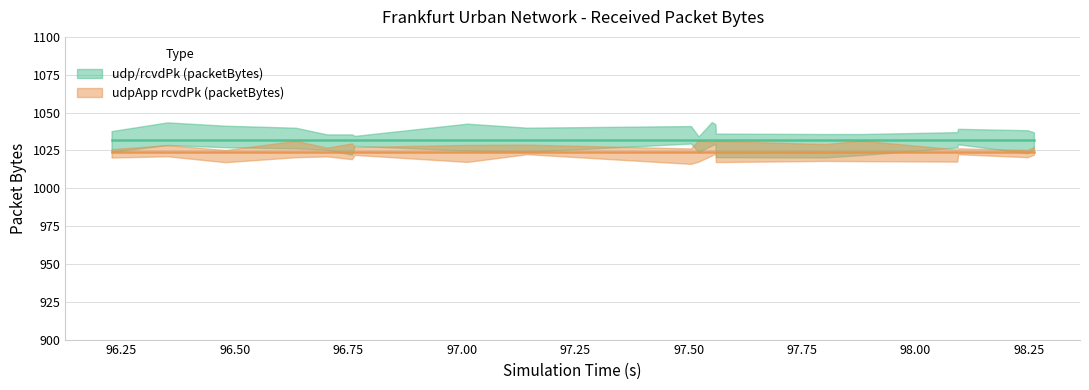

True or false: udp/rcvdPk (packetBytes) has a value of 523 at 8.

False